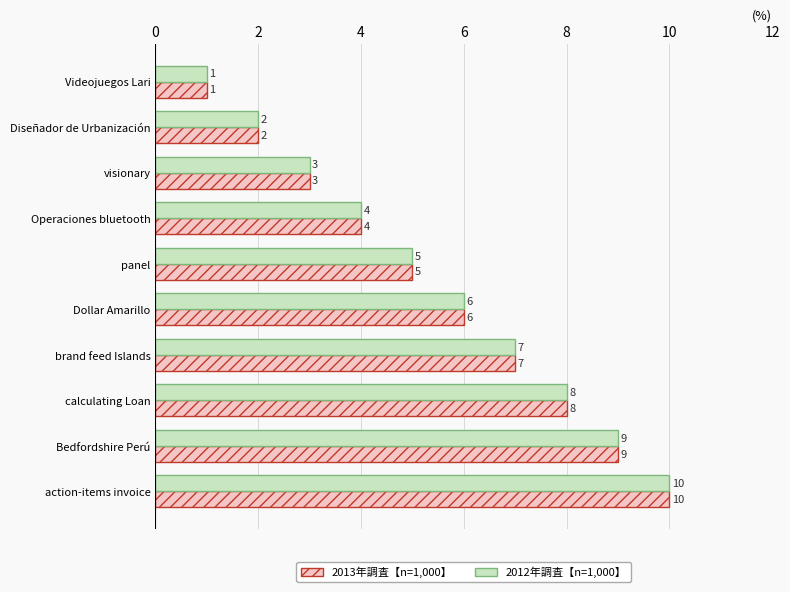

What is the lowest value of the 2013年調査【n=1,000】 series?

1